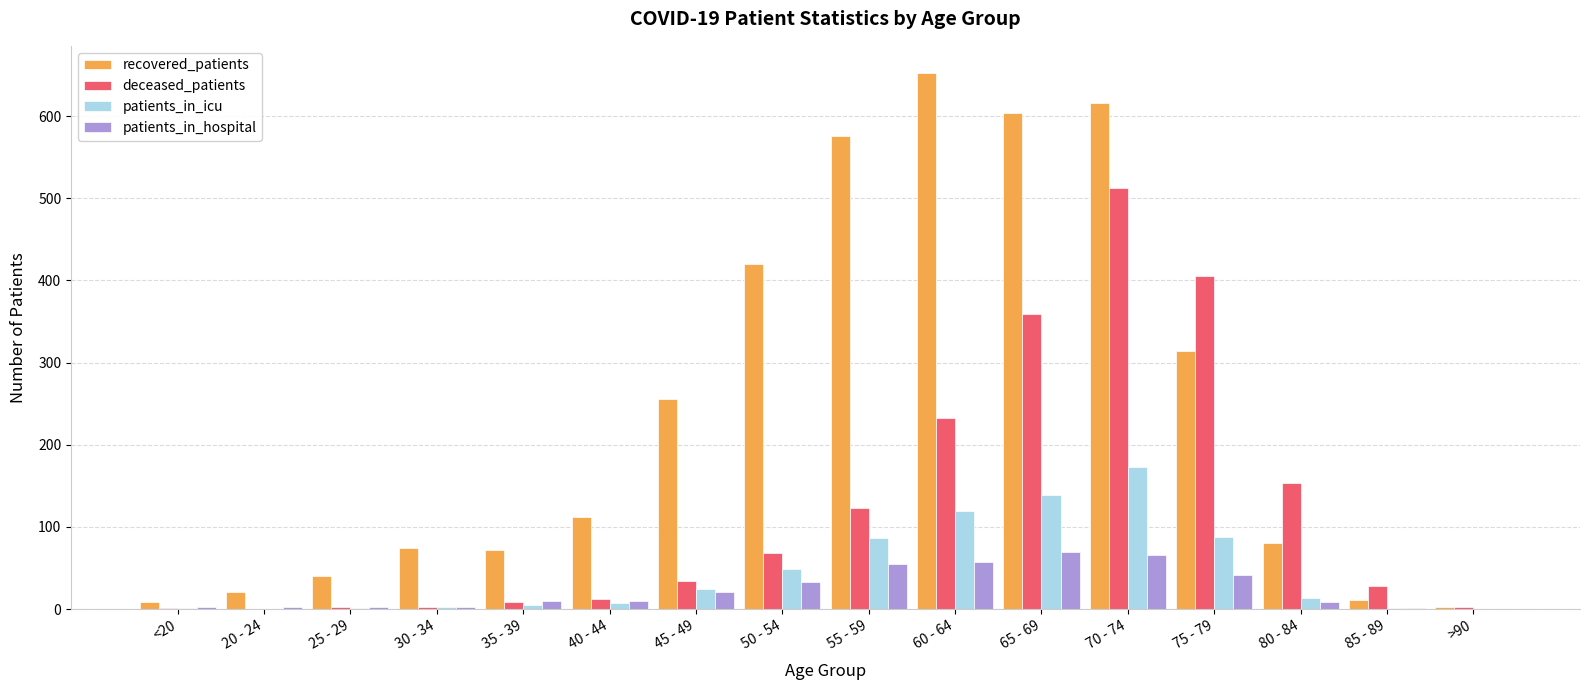

Which series has the largest total across all categories?

recovered_patients